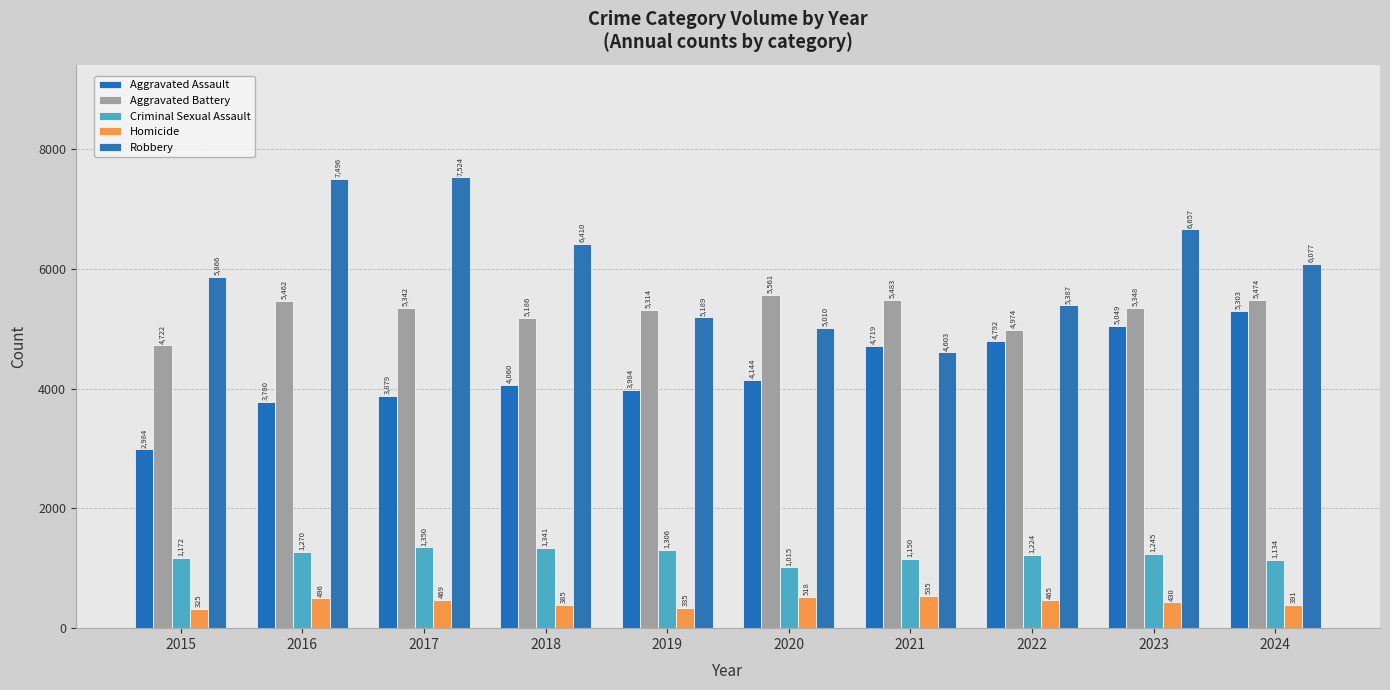

Reading left to right, what are all the values shown in this chart?

Aggravated Assault: 2015=2984	2016=3780	2017=3879	2018=4060	2019=3984	2020=4144	2021=4719	2022=4792	2023=5049	2024=5303
Aggravated Battery: 2015=4722	2016=5462	2017=5342	2018=5186	2019=5314	2020=5561	2021=5483	2022=4974	2023=5348	2024=5474
Criminal Sexual Assault: 2015=1172	2016=1270	2017=1350	2018=1341	2019=1306	2020=1015	2021=1150	2022=1224	2023=1245	2024=1134
Homicide: 2015=325	2016=496	2017=469	2018=385	2019=335	2020=518	2021=535	2022=465	2023=430	2024=391
Robbery: 2015=5866	2016=7496	2017=7524	2018=6410	2019=5189	2020=5010	2021=4603	2022=5387	2023=6657	2024=6077